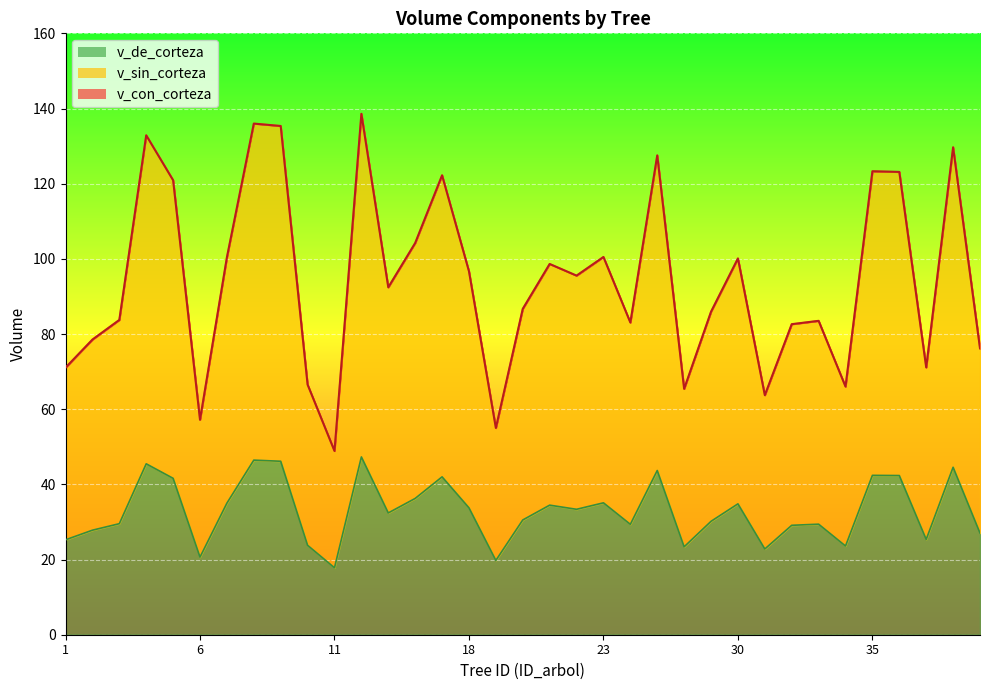

What are all the series names shown in the legend?

v_con_corteza, v_sin_corteza, v_de_corteza